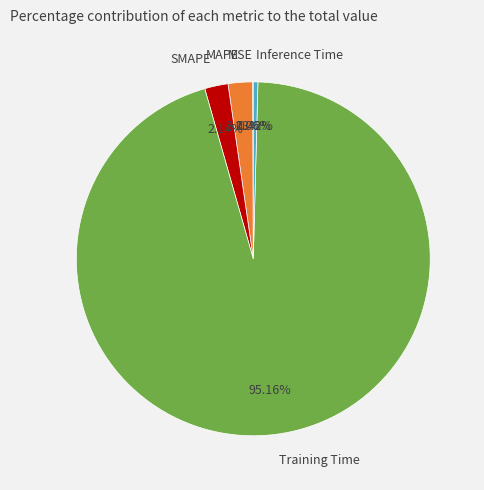

To the nearest percent, what is the average slice percentage?

20%